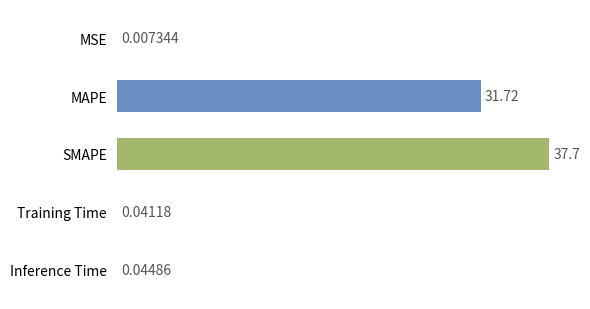

At which label is the value closest to 18?

MAPE